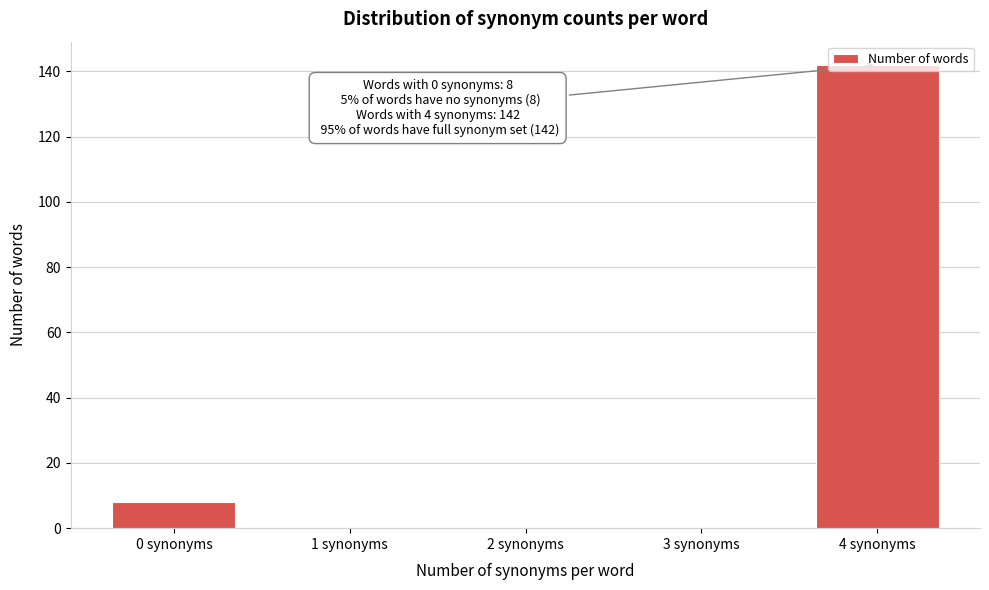

Between 4 synonyms and 0 synonyms, which is larger?

4 synonyms